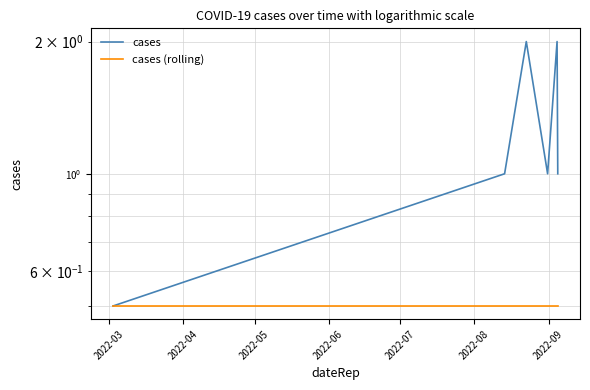

True or false: cases and cases (rolling) cross at least once.

False